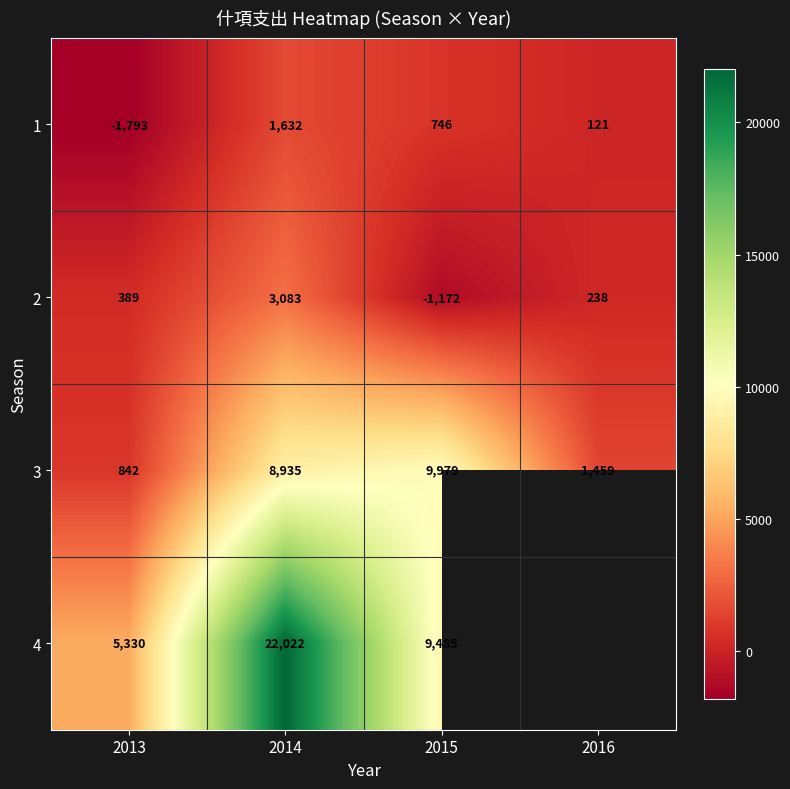

Where is 1 nearest to the value -80?

2016